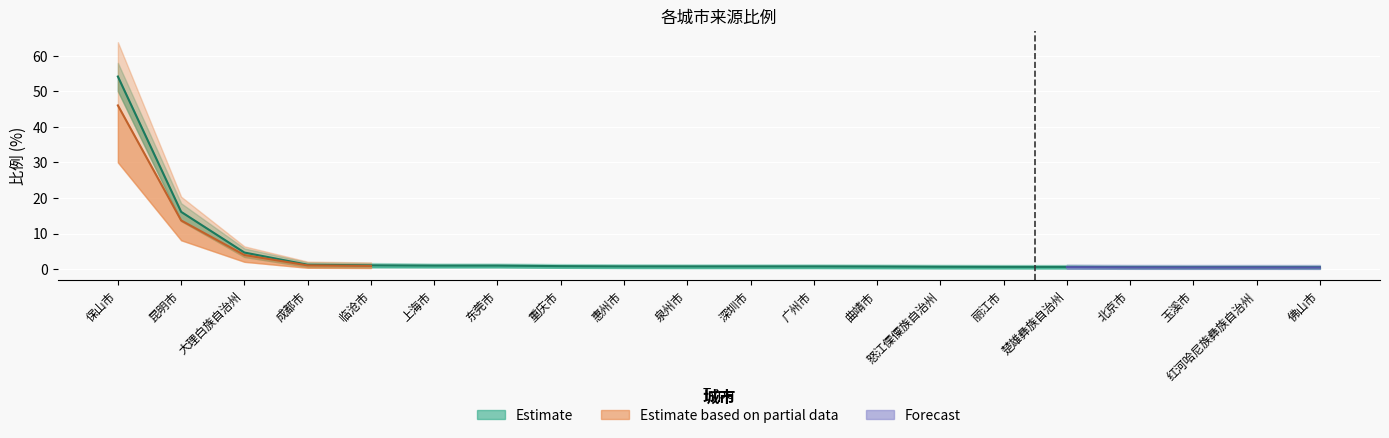

At how many categories does at least one series exceed 27?

1